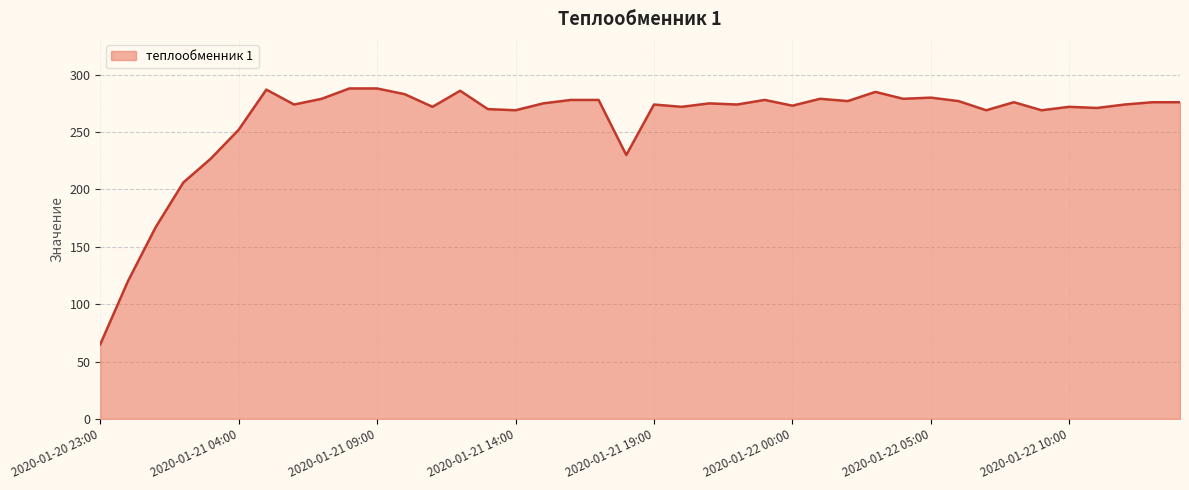

What is the difference between the maximum and minimum values?

223